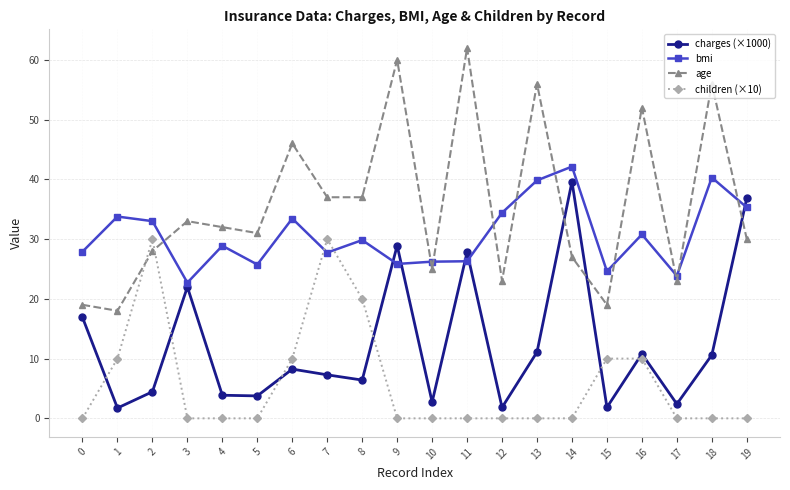

What is the average value of the bmi series?

30.6